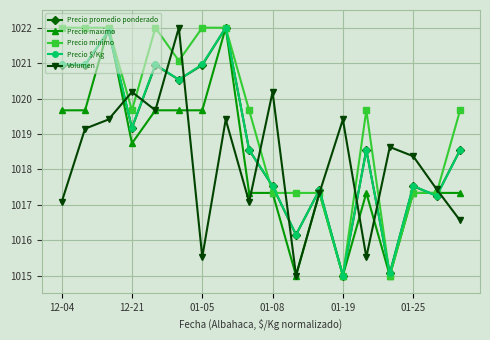

What is the greatest value displayed?

1022.0